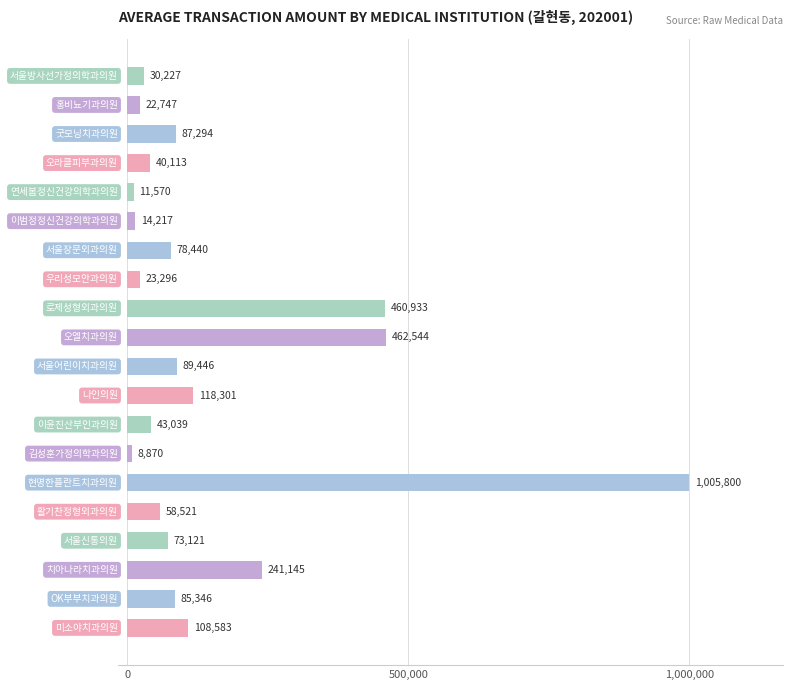

Does the chart contain any negative values?

No